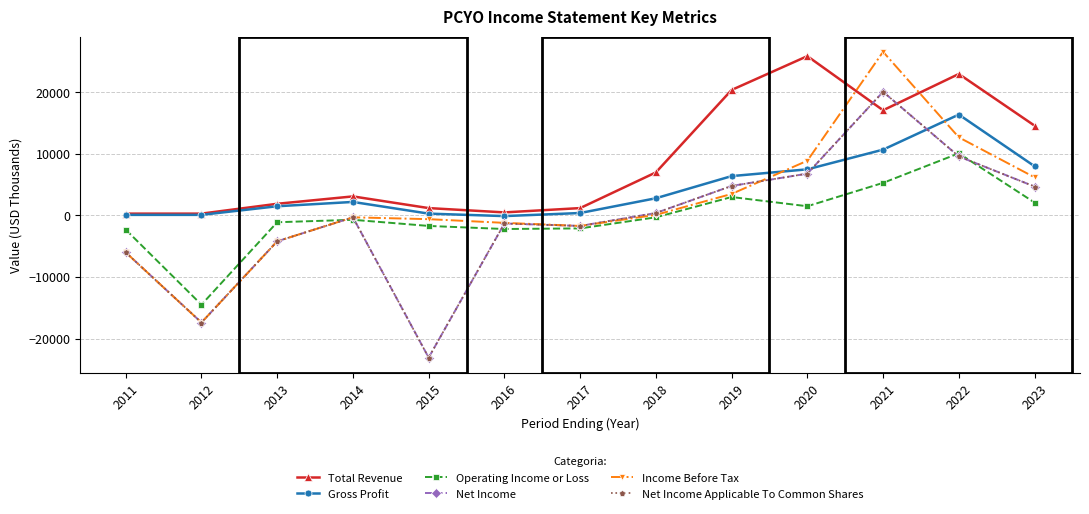

Is this an area chart (filled region under the line)?

No